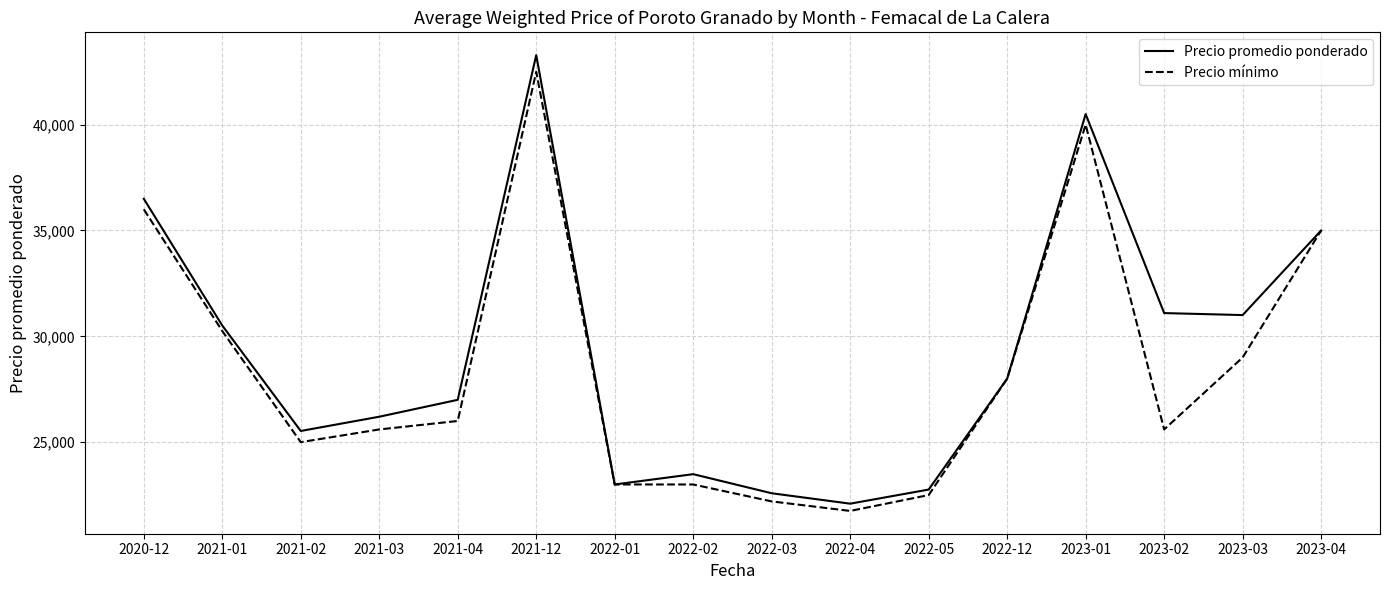

List the series in order of their peak value, highest first.

Precio promedio ponderado, Precio mínimo